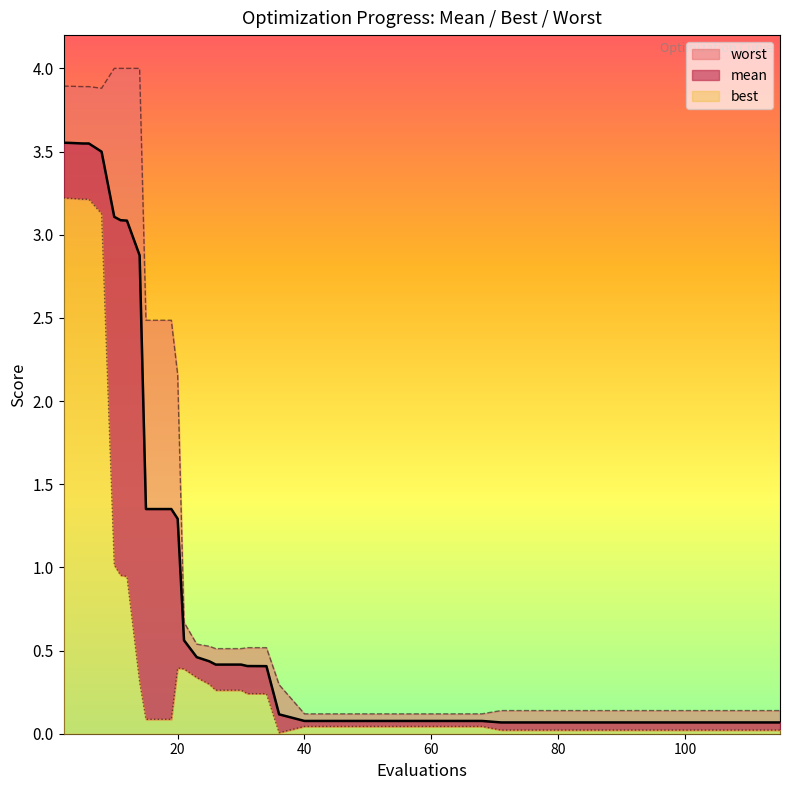

Reading left to right, list all the values displayed in this chart.

mean: 3.6	3.6	3.5	3.5	3.5	3.1	3.1	3.1	2.9	1.4	1.4	1.3	0.6	0.5	0.4	0.4	0.4	0.4	0.4	0.1	0.1	0.1	0.1	0.1	0.1	0.1	0.1	0.1	0.1	0.1	0.1	0.1	0.1	0.1	0.1	0.1	0.1	0.1	0.1	0.1
best: 3.2	3.2	3.2	3.2	3.1	1.0	1.0	0.9	0.3	0.1	0.1	0.4	0.4	0.3	0.3	0.3	0.3	0.2	0.2	0.0	0.0	0.0	0.0	0.0	0.0	0.0	0.0	0.0	0.0	0.0	0.0	0.0	0.0	0.0	0.0	0.0	0.0	0.0	0.0	0.0
worst: 3.9	3.9	3.9	3.9	3.9	4.0	4.0	4.0	4.0	2.5	2.5	2.2	0.7	0.5	0.5	0.5	0.5	0.5	0.5	0.3	0.1	0.1	0.1	0.1	0.1	0.1	0.1	0.1	0.1	0.1	0.1	0.1	0.1	0.1	0.1	0.1	0.1	0.1	0.1	0.1